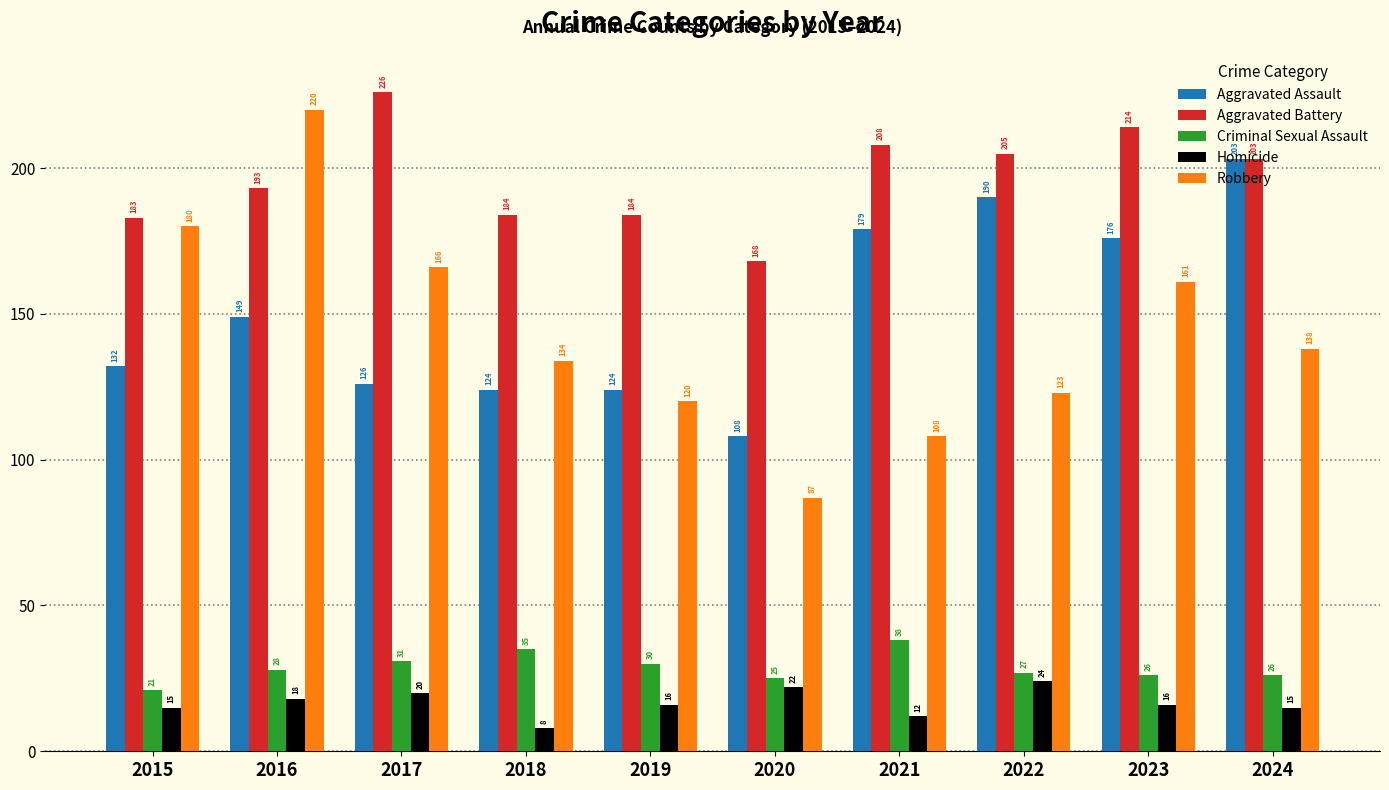

What is the difference between the second highest and second lowest values in the Robbery series?

72